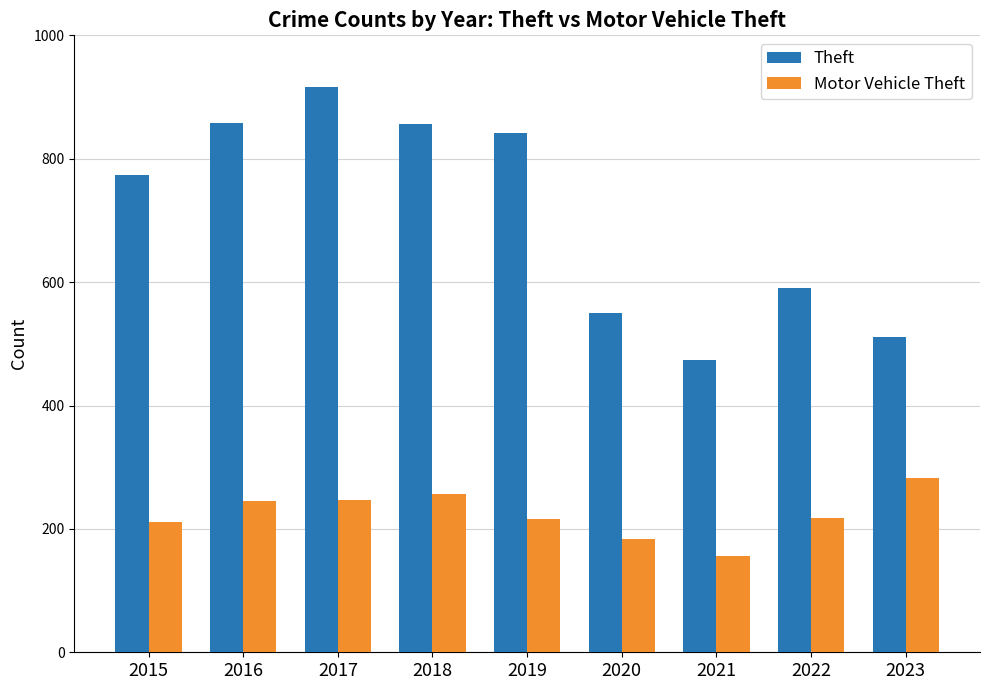

What is the value of the Theft bar at the 1st from the left?

774